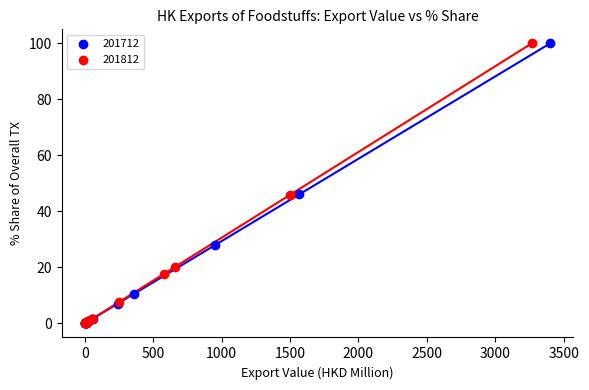

Which series has the largest Y range (max minus min)?

201812